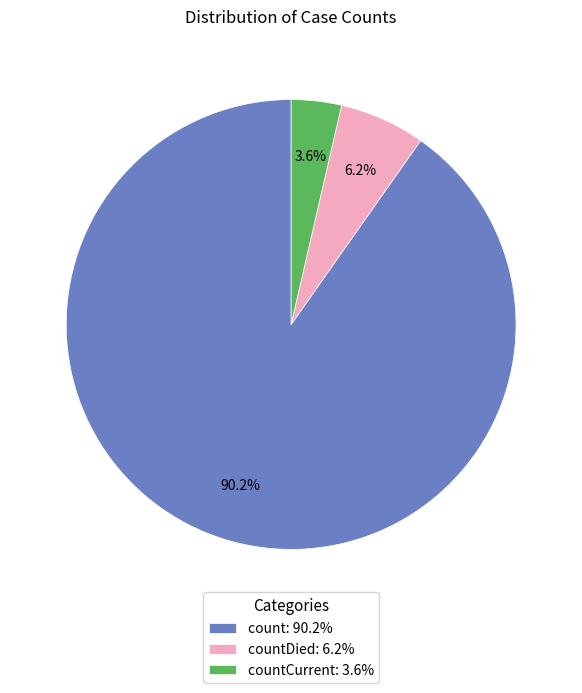

To the nearest percent, what is the average slice percentage?

33%